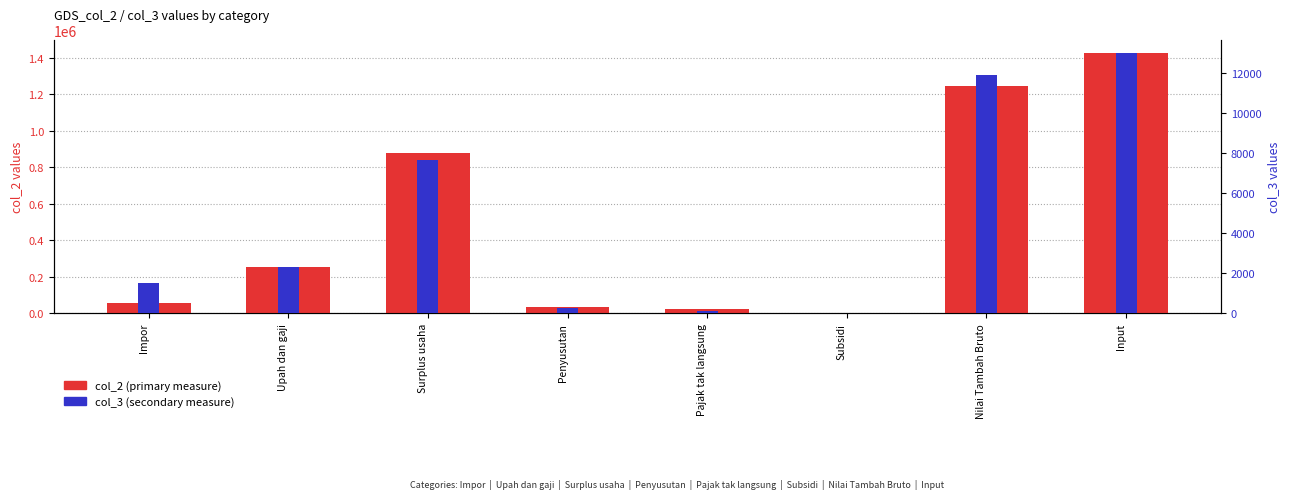

What are all the series names shown in the legend?

col_2 (primary), col_3 (secondary)